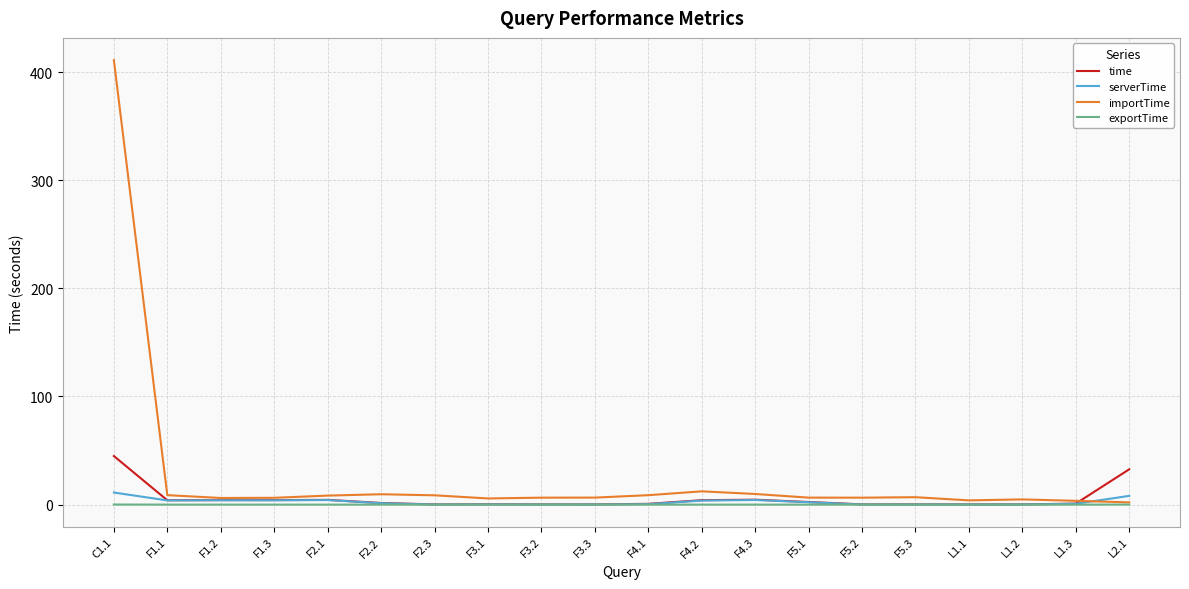

Does the chart display data point markers on the line(s)?

No